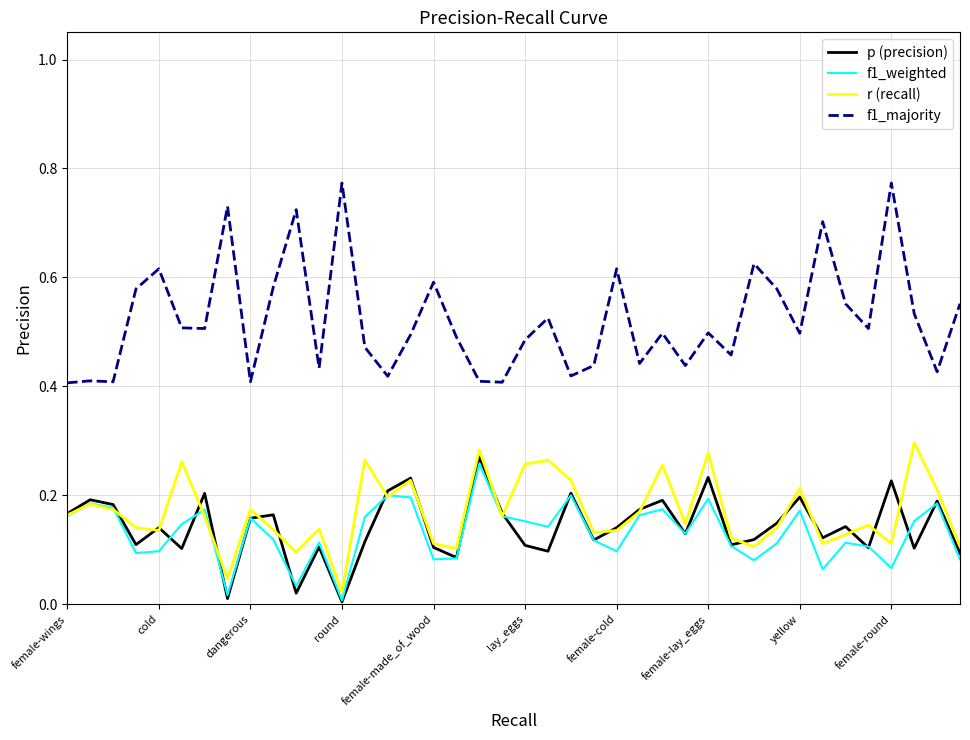

Does the chart have visible grid lines?

Yes